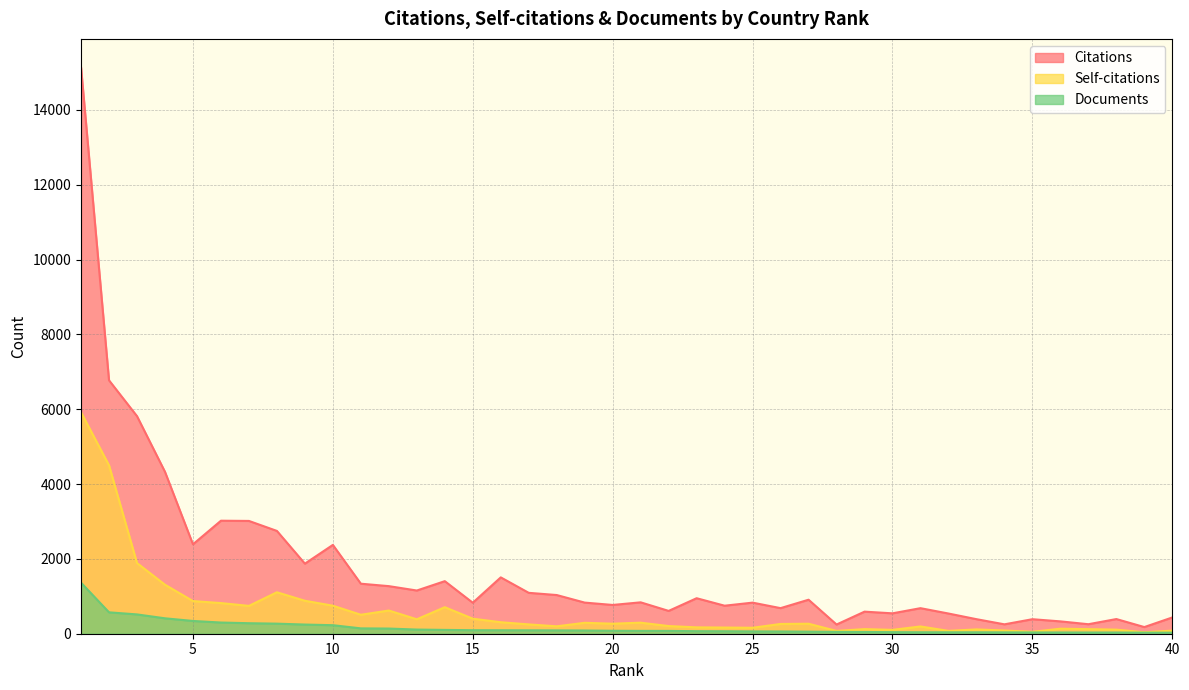

How many lines are shown in the chart?

3